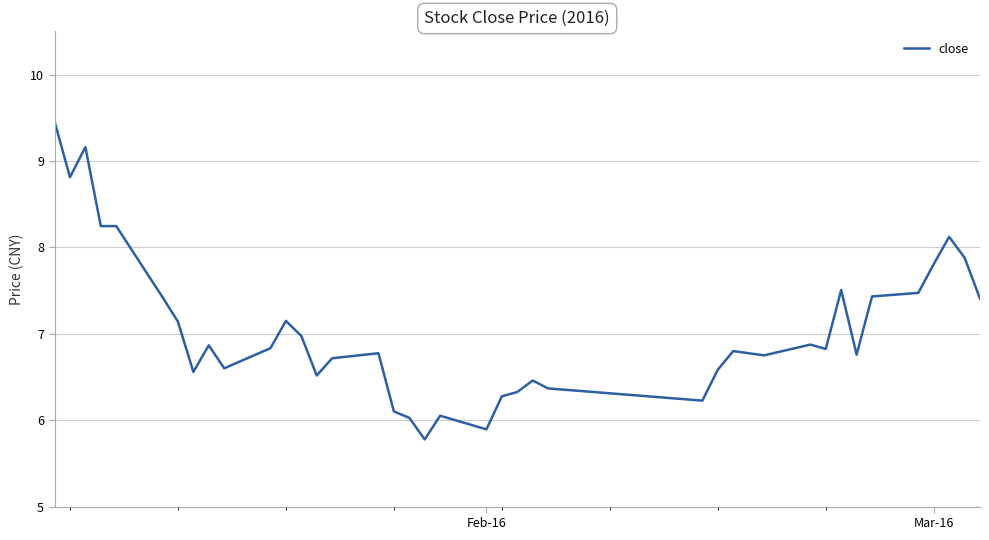

What is the difference between the maximum and minimum values?

3.7